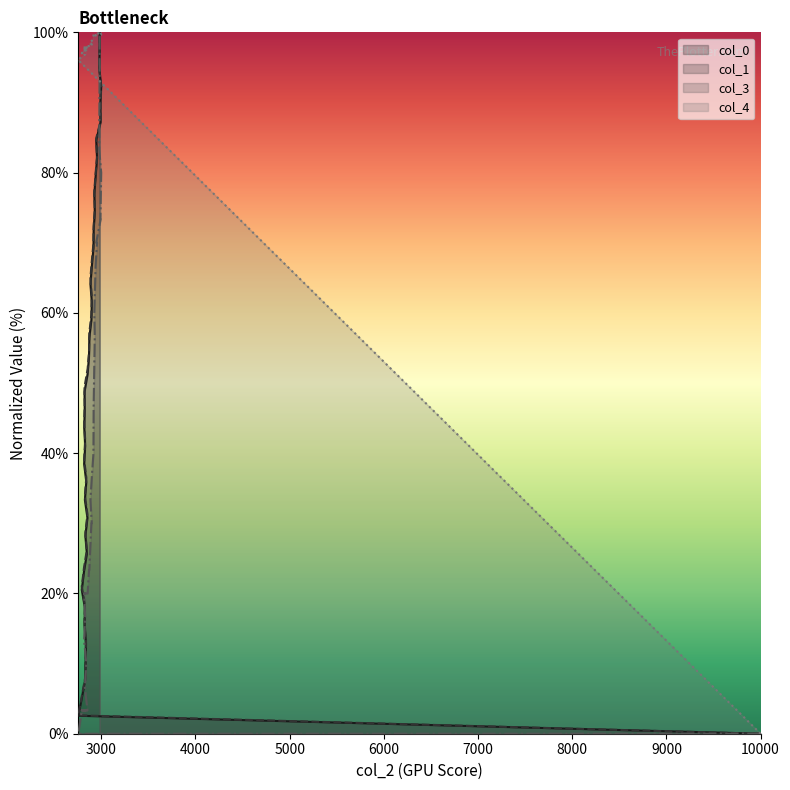

What is the value of the col_1 point at the 11th from the left?

26.2